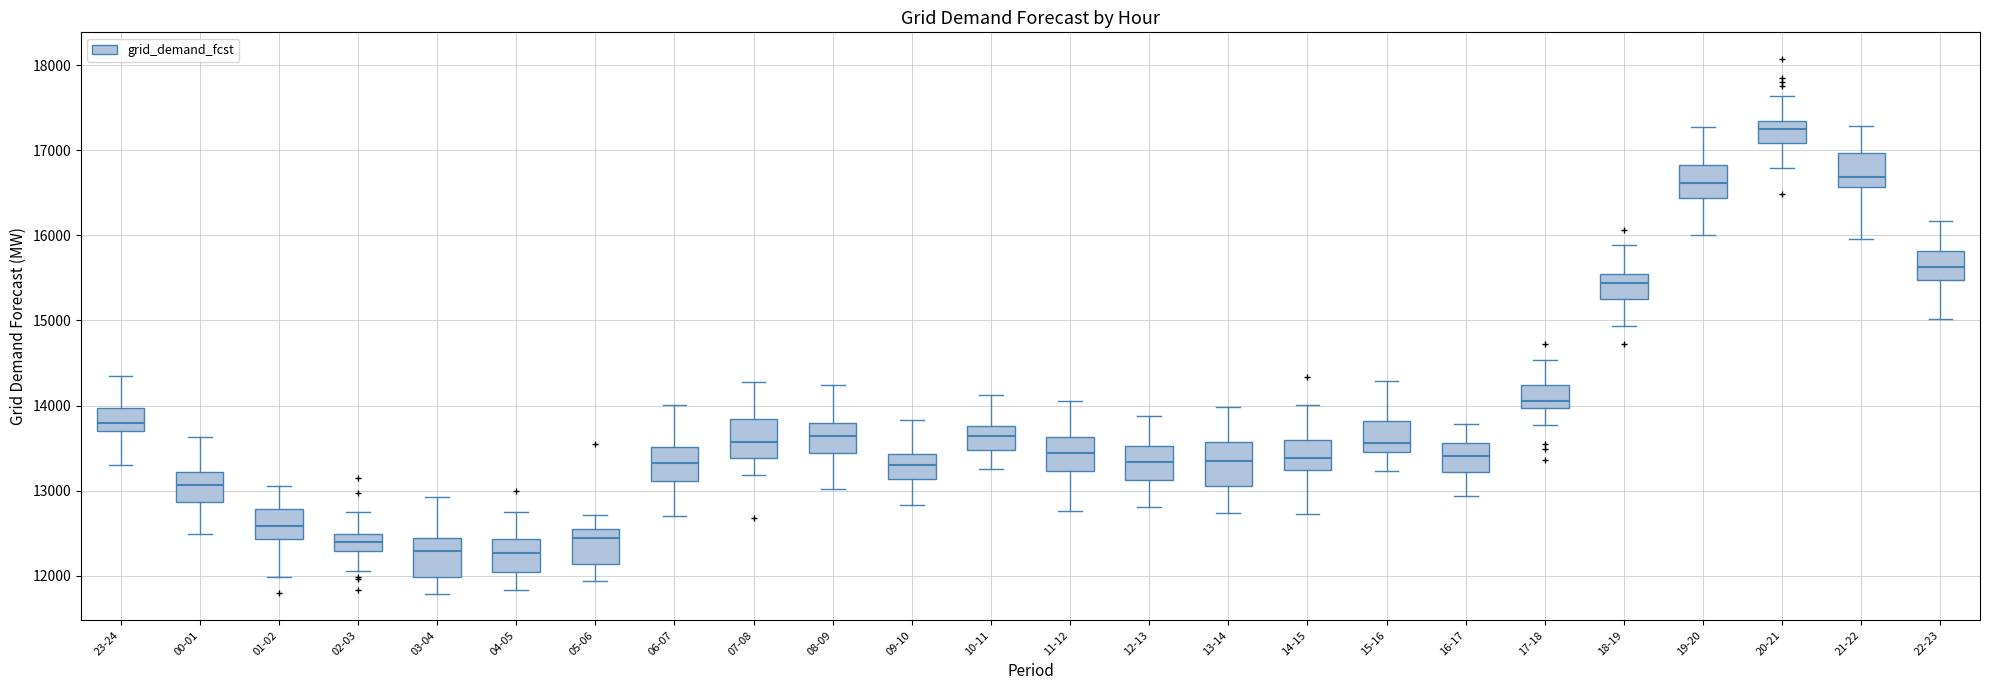

Reading left to right, read every box against the y-axis: the position of its median line, the range the box covers, and the ends of its whiskers. The values are not printed on the chart, so give them approximately, as read against the axis.

23-24: median 13800, box 13700 to 14000, whiskers 13300 to 14300
00-01: median 13100, box 12900 to 13200, whiskers 12500 to 13600
01-02: median 12600, box 12400 to 12800, whiskers 12000 to 13100
02-03: median 12400, box 12300 to 12500, whiskers 12100 to 12700
03-04: median 12300, box 12000 to 12400, whiskers 11800 to 12900
04-05: median 12300, box 12000 to 12400, whiskers 11800 to 12800
05-06: median 12400, box 12100 to 12500, whiskers 11900 to 12700
06-07: median 13300, box 13100 to 13500, whiskers 12700 to 14000
07-08: median 13600, box 13400 to 13800, whiskers 13200 to 14300
08-09: median 13600, box 13400 to 13800, whiskers 13000 to 14200
09-10: median 13300, box 13100 to 13400, whiskers 12800 to 13800
10-11: median 13600, box 13500 to 13800, whiskers 13300 to 14100
11-12: median 13400, box 13200 to 13600, whiskers 12800 to 14100
12-13: median 13300, box 13100 to 13500, whiskers 12800 to 13900
13-14: median 13400, box 13100 to 13600, whiskers 12700 to 14000
14-15: median 13400, box 13200 to 13600, whiskers 12700 to 14000
15-16: median 13600, box 13500 to 13800, whiskers 13200 to 14300
16-17: median 13400, box 13200 to 13600, whiskers 12900 to 13800
17-18: median 14100, box 14000 to 14200, whiskers 13800 to 14500
18-19: median 15400, box 15200 to 15600, whiskers 14900 to 15900
19-20: median 16600, box 16400 to 16800, whiskers 16000 to 17300
20-21: median 17300 (just below the box's upper edge), box 17100 to 17300, whiskers 16800 to 17600
21-22: median 16700, box 16600 to 17000, whiskers 16000 to 17300
22-23: median 15600, box 15500 to 15800, whiskers 15000 to 16200